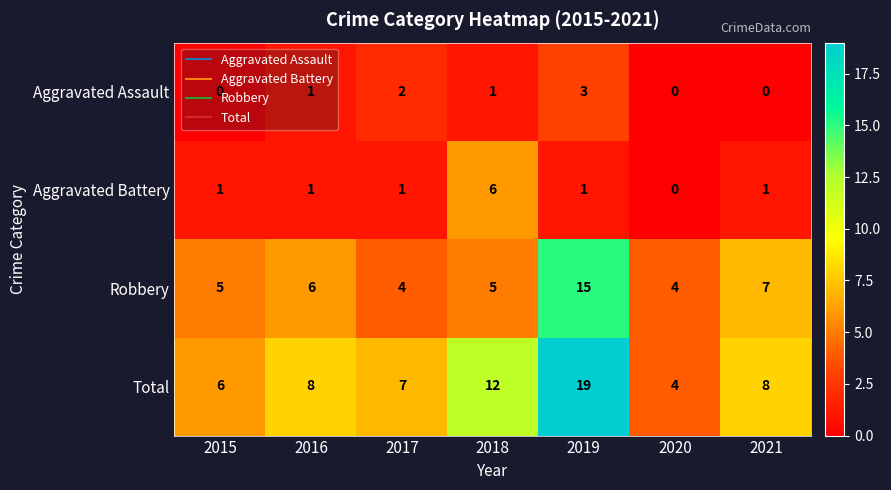

How many categories are shown in the chart?

7